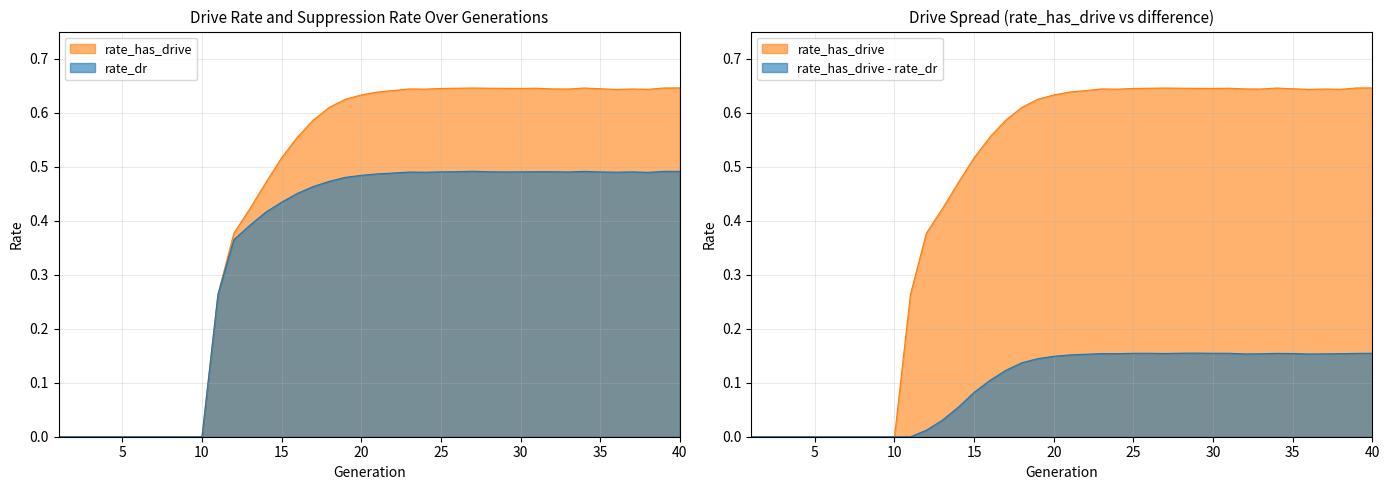

How many lines are shown in the chart?

2